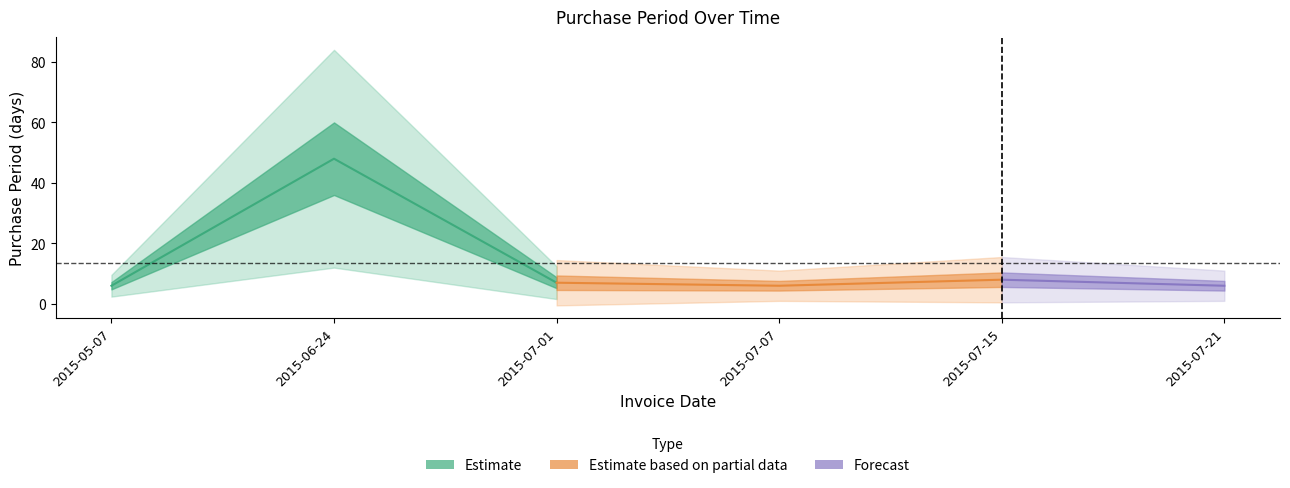

Reading left to right, extract all data points from this chart.

6	48	7	6	8	6